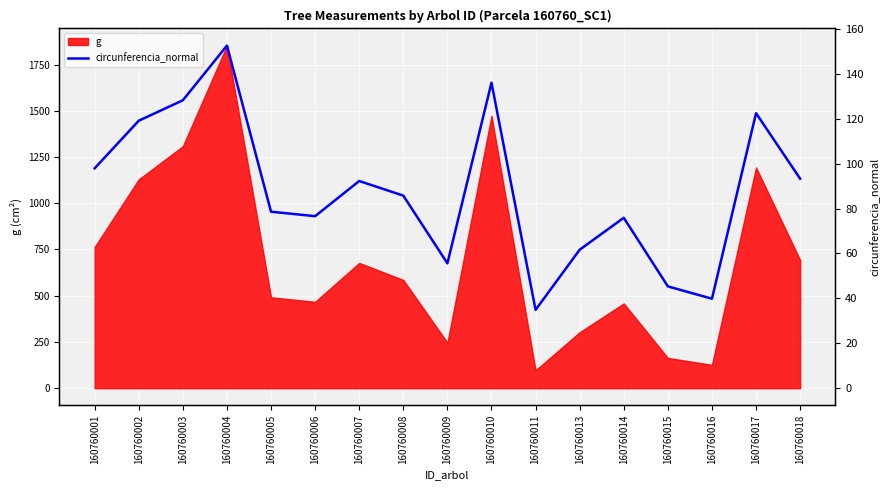

How many interior local valleys (lower than both neighbors) does the data have?

4